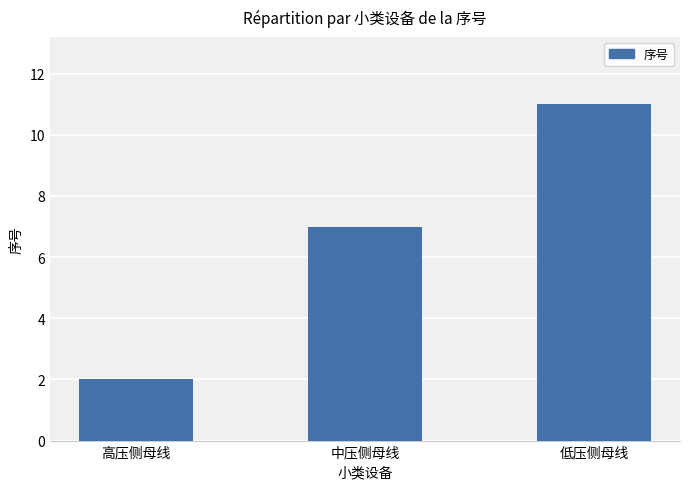

How many data points does each series have?

3